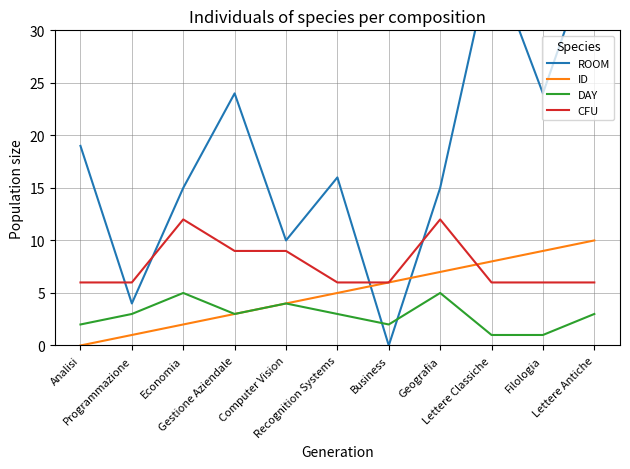

The ROOM series shows 38 at Lettere Antiche. True or false?

True